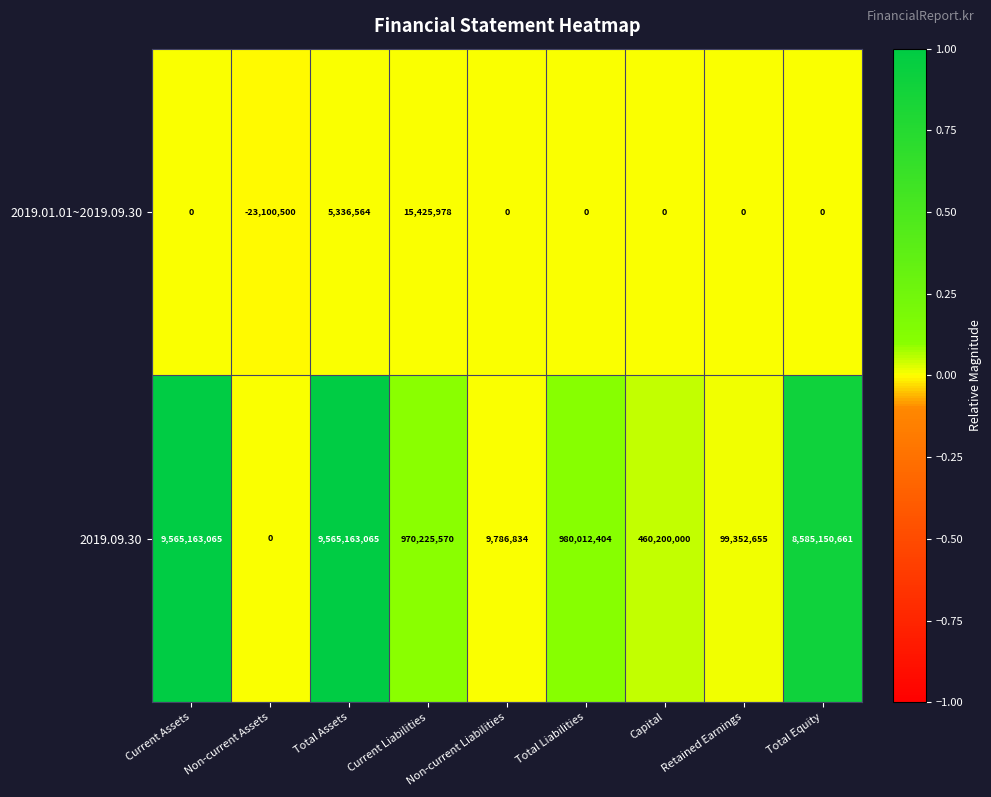

Where is 2019.01.01~2019.09.30 nearest to the value -3837261?

Current Assets